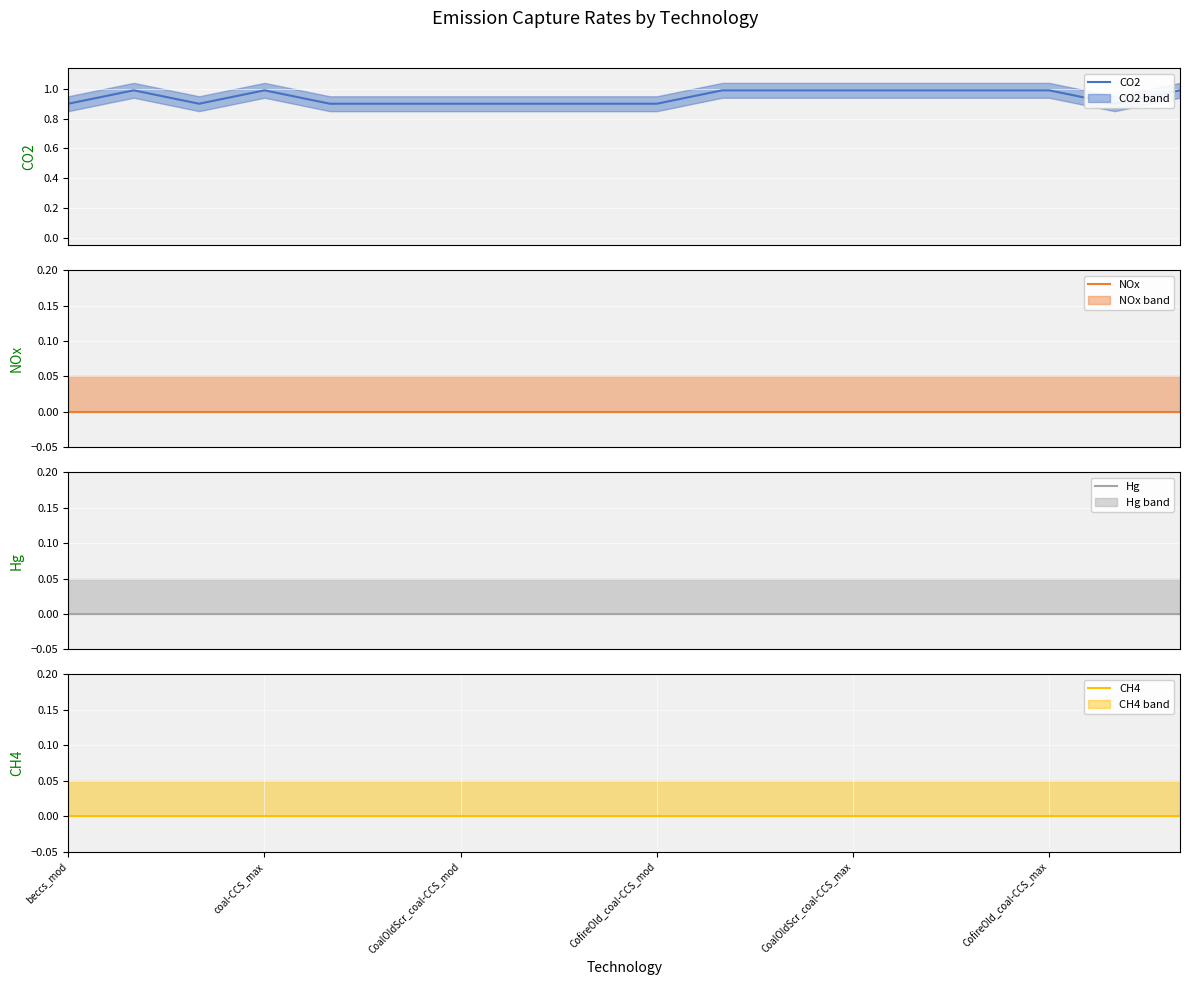

Does the chart display data point markers on the line(s)?

No